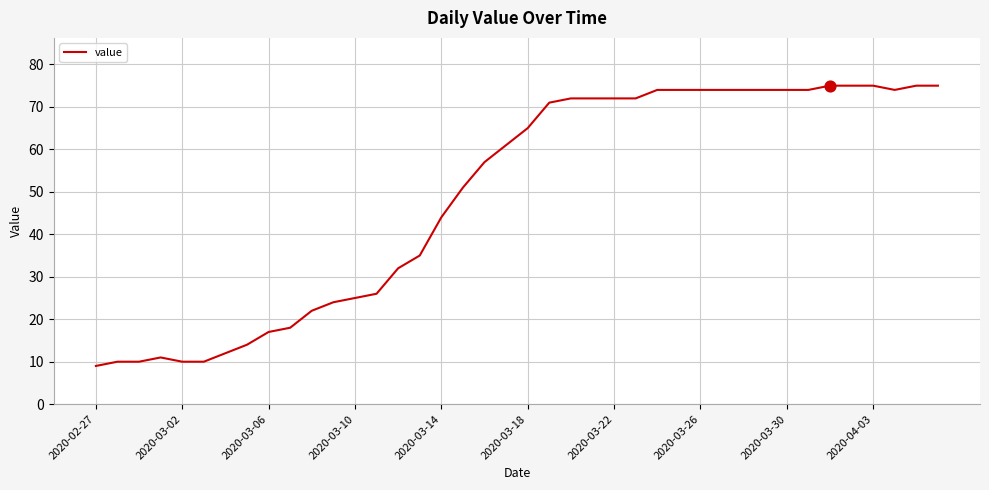

What is the difference between the maximum and minimum values?

66